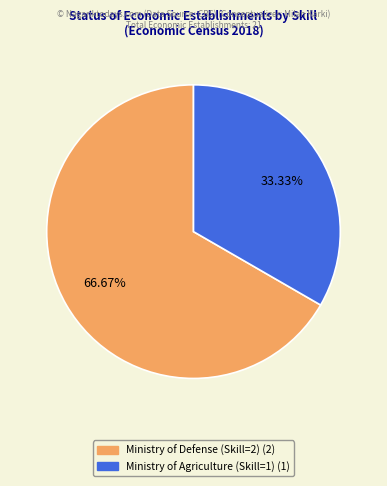

Does Ministry of Defense (Skill=2) account for over 50% of the chart?

Yes